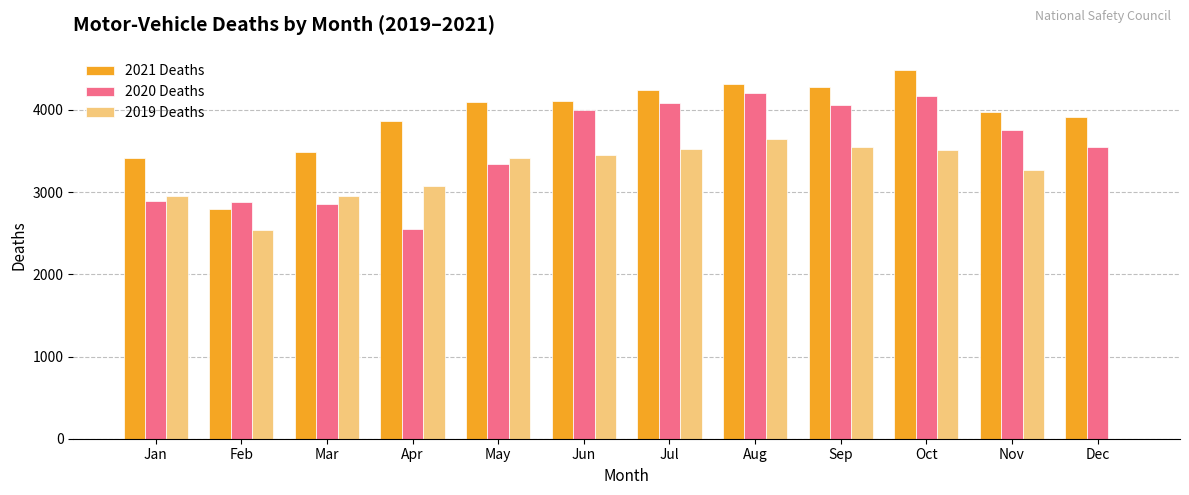

Where is 2019 Deaths nearest to the value 1822?

Feb